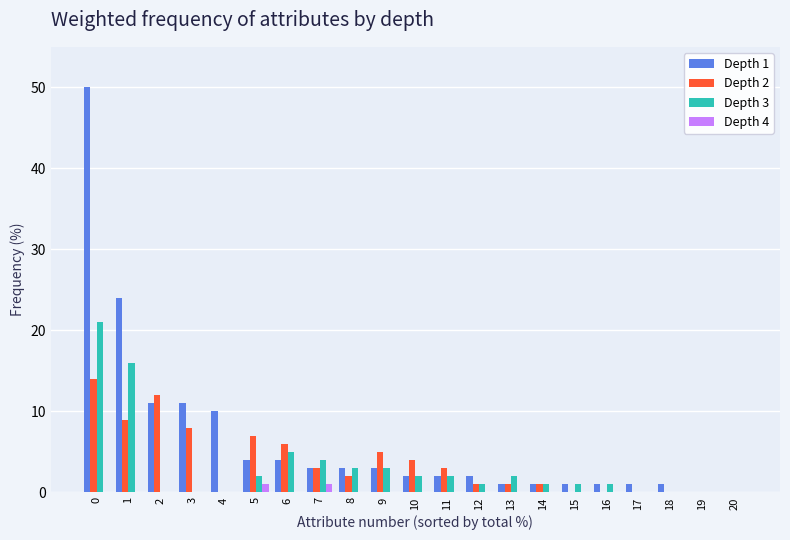

What are all the series names shown in the legend?

Depth 1, Depth 2, Depth 3, Depth 4